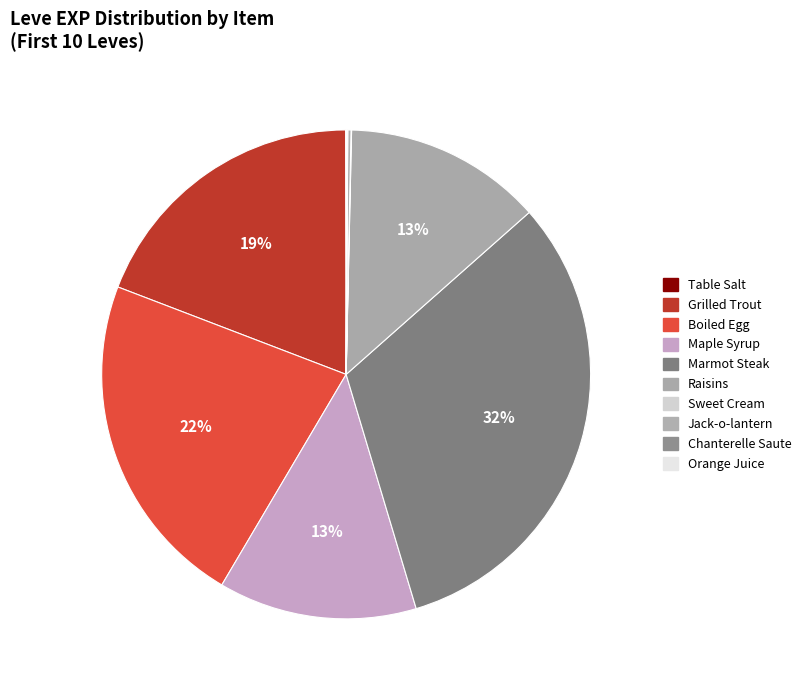

Which category has the biggest portion of the pie?

Marmot Steak